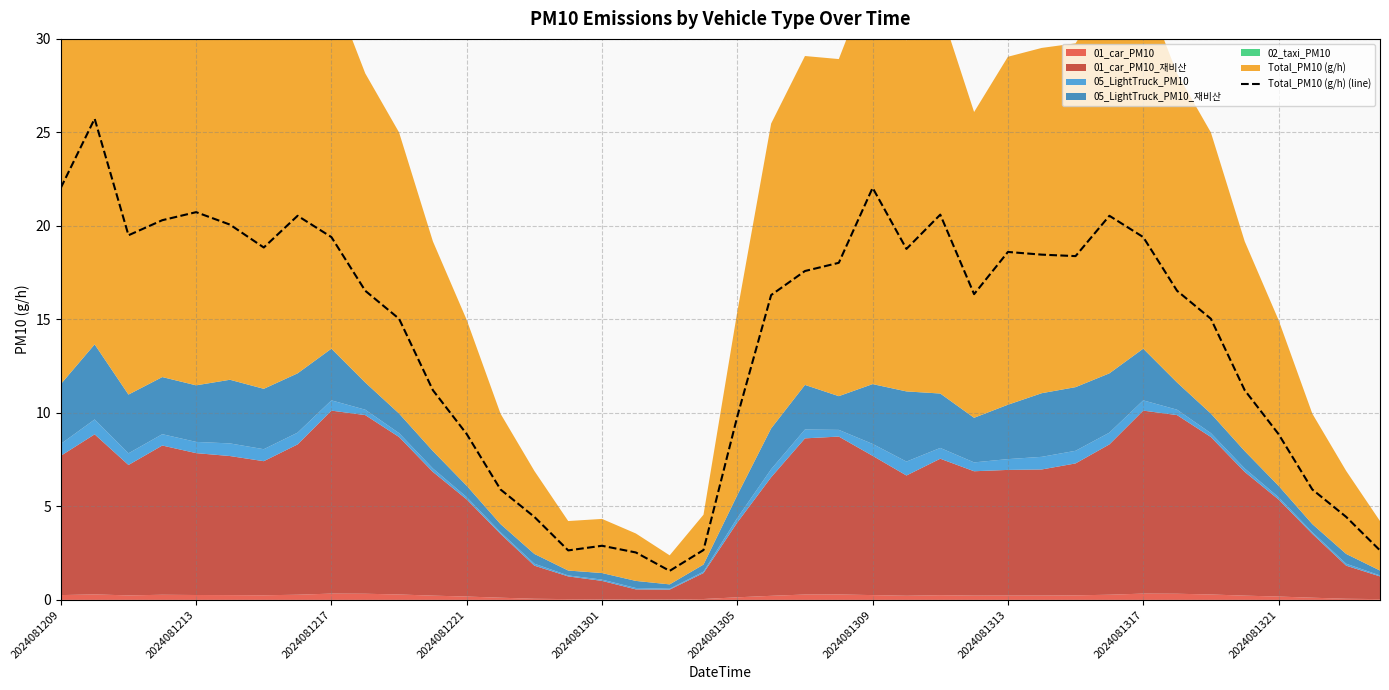

True or false: the data shows 8.0 at 13.

False